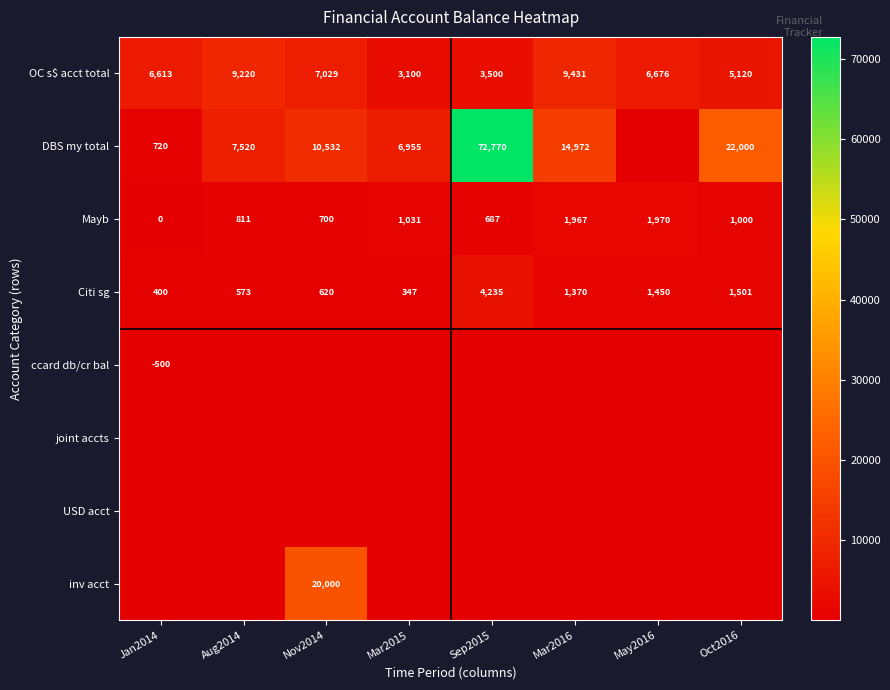

What is the difference between the highest and lowest values at Mar2015?

6955.0